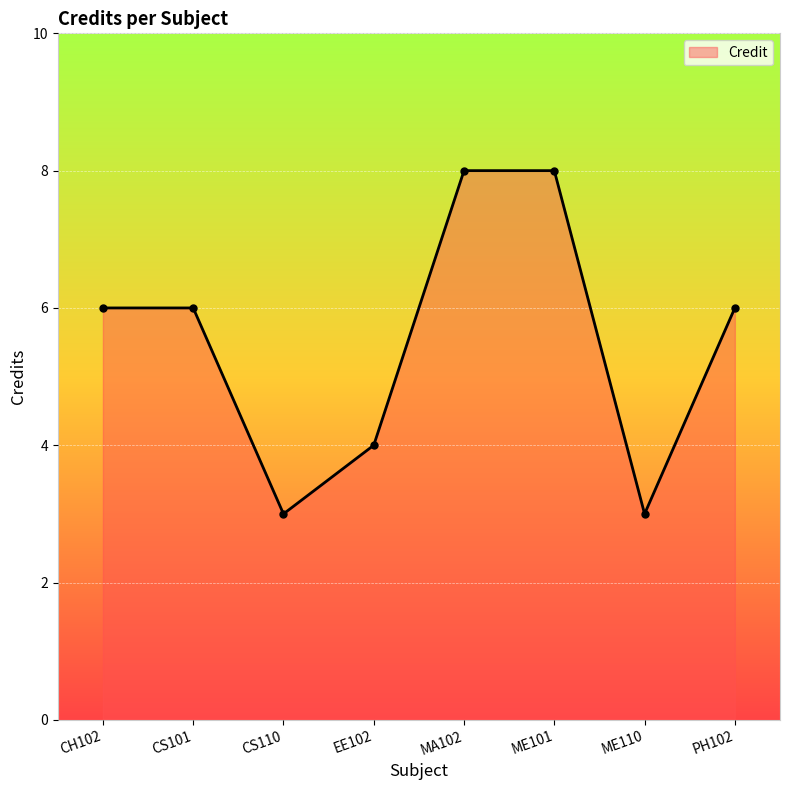

Reading left to right, list all the values displayed in this chart.

6	6	3	4	8	8	3	6